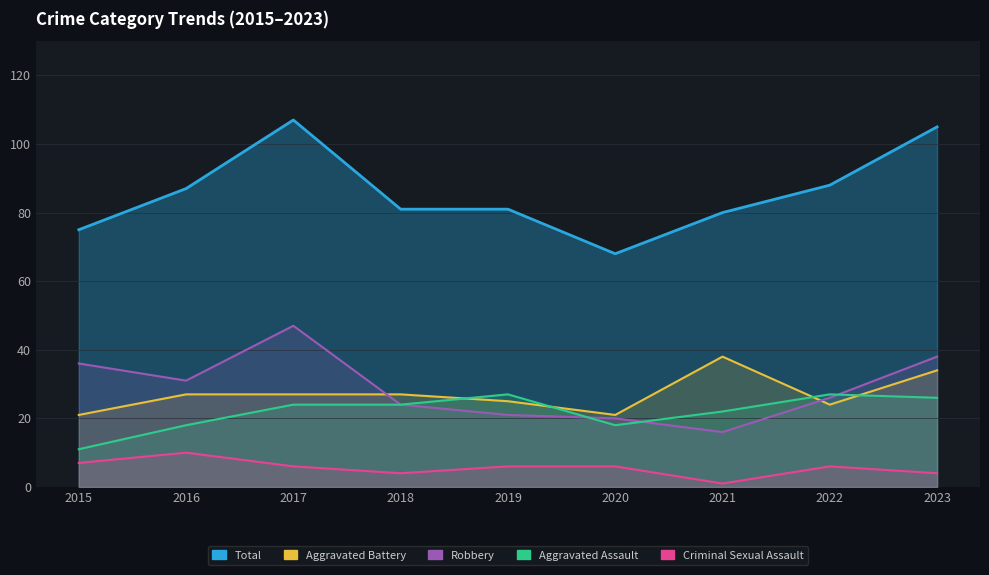

Is it true that Aggravated Assault equals 27 at 2019?

True